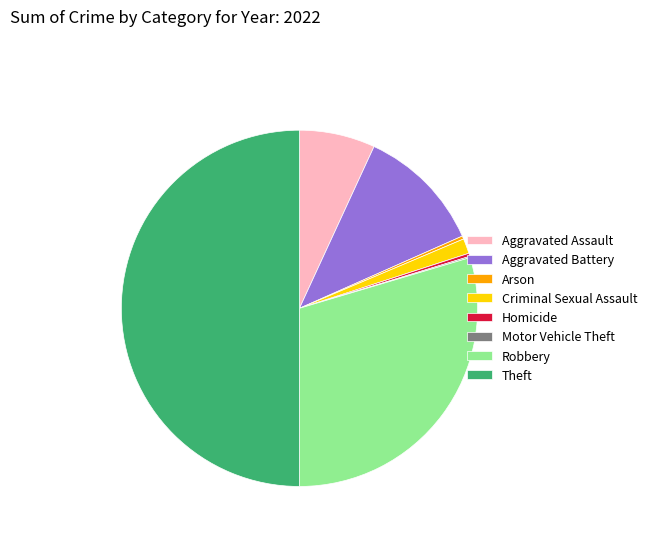

What is the ratio of the value at Robbery to the value at Criminal Sexual Assault?

21.7